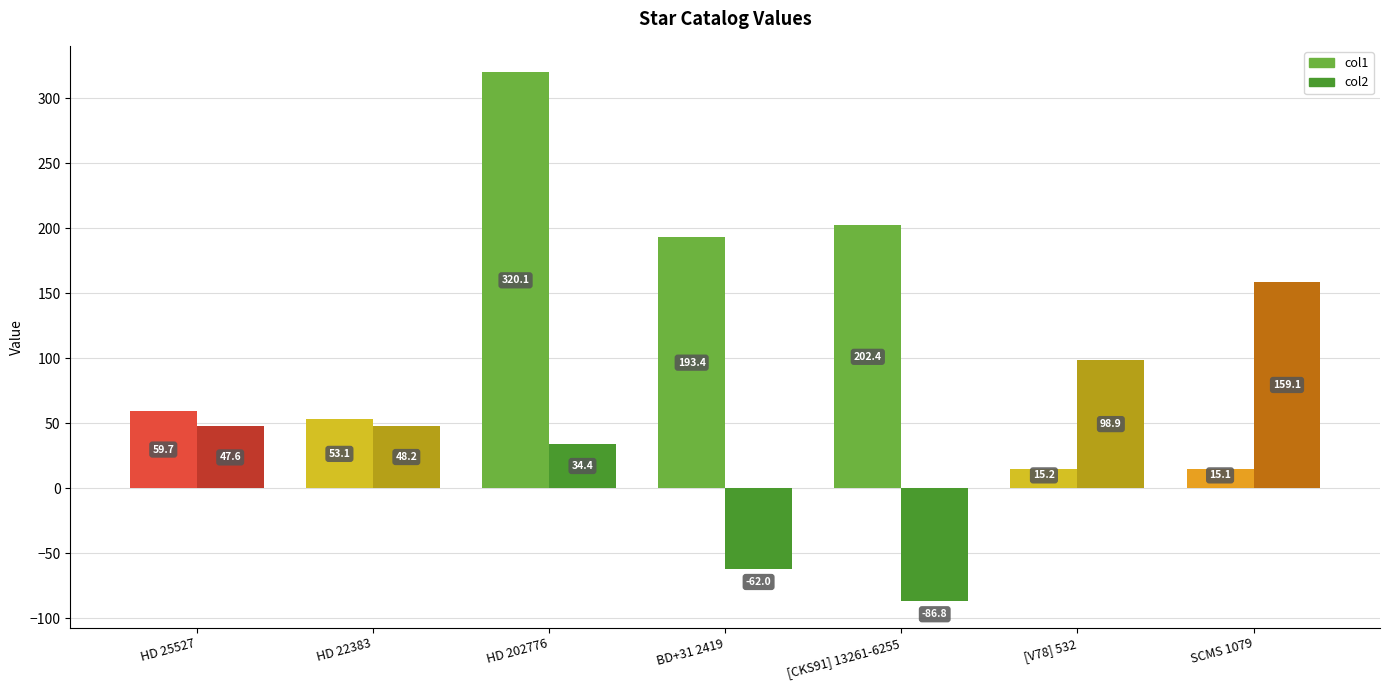

What is the average value of the col2 series?

34.2